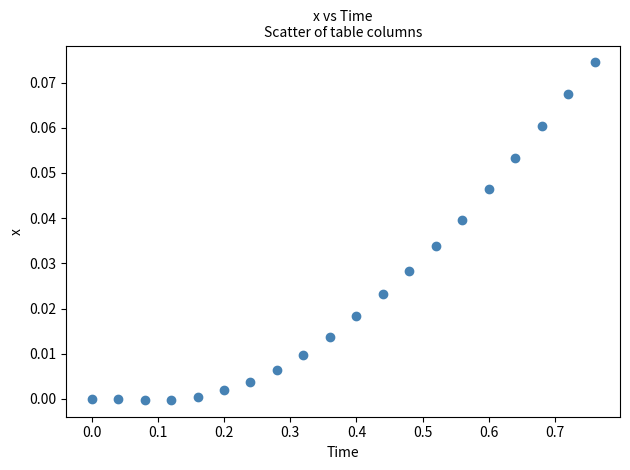

What is the range of X values (max minus min)?

0.8